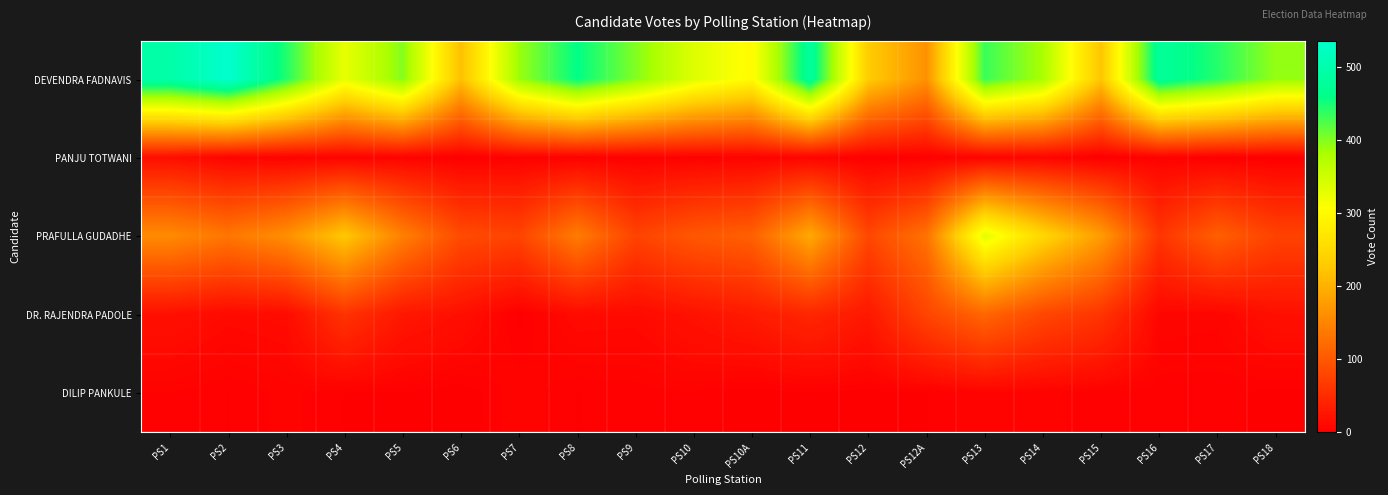

Rank the series by their maximum value, from lowest to highest.

DILIP PANKULE, PANJU TOTWANI, DR. RAJENDRA PADOLE, PRAFULLA GUDADHE, DEVENDRA FADNAVIS